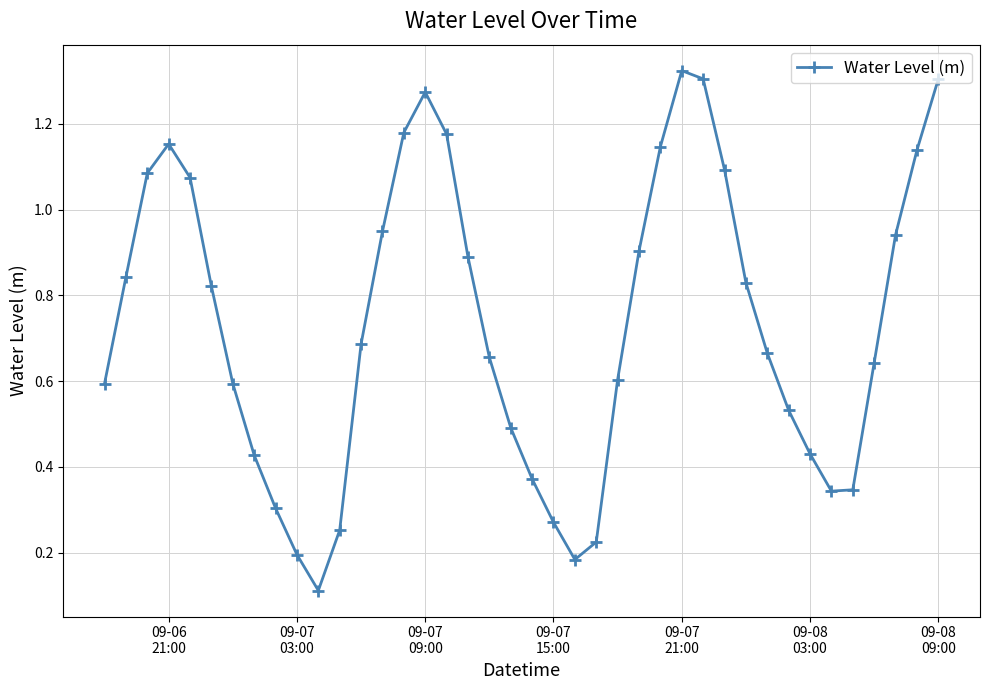

What is the sum of all values?

29.4